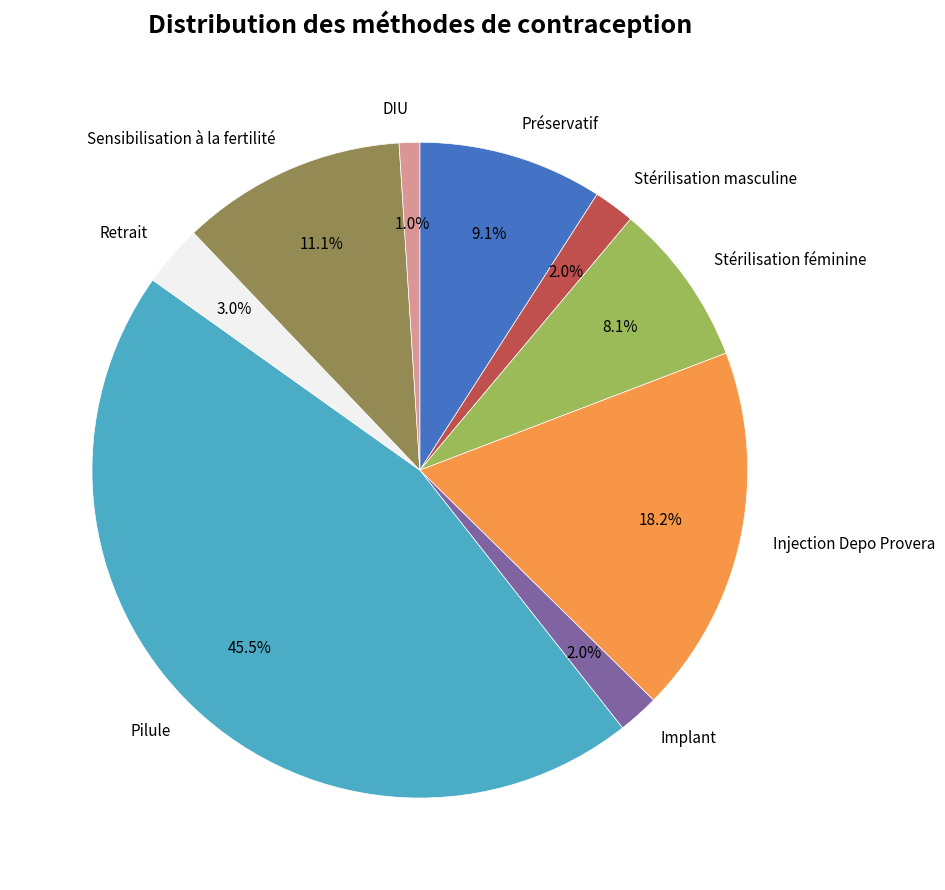

What is the largest slice in the pie chart?

Pilule